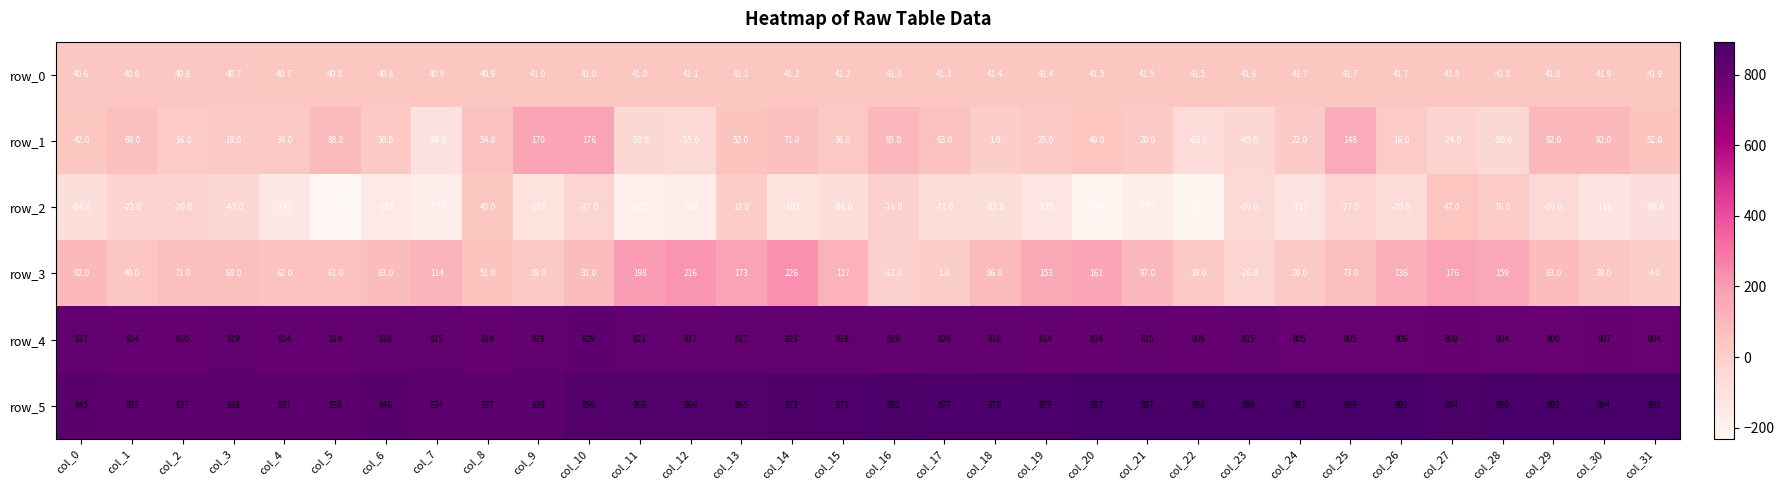

Rank the series by their maximum value, from lowest to highest.

row_0, row_2, row_1, row_3, row_4, row_5